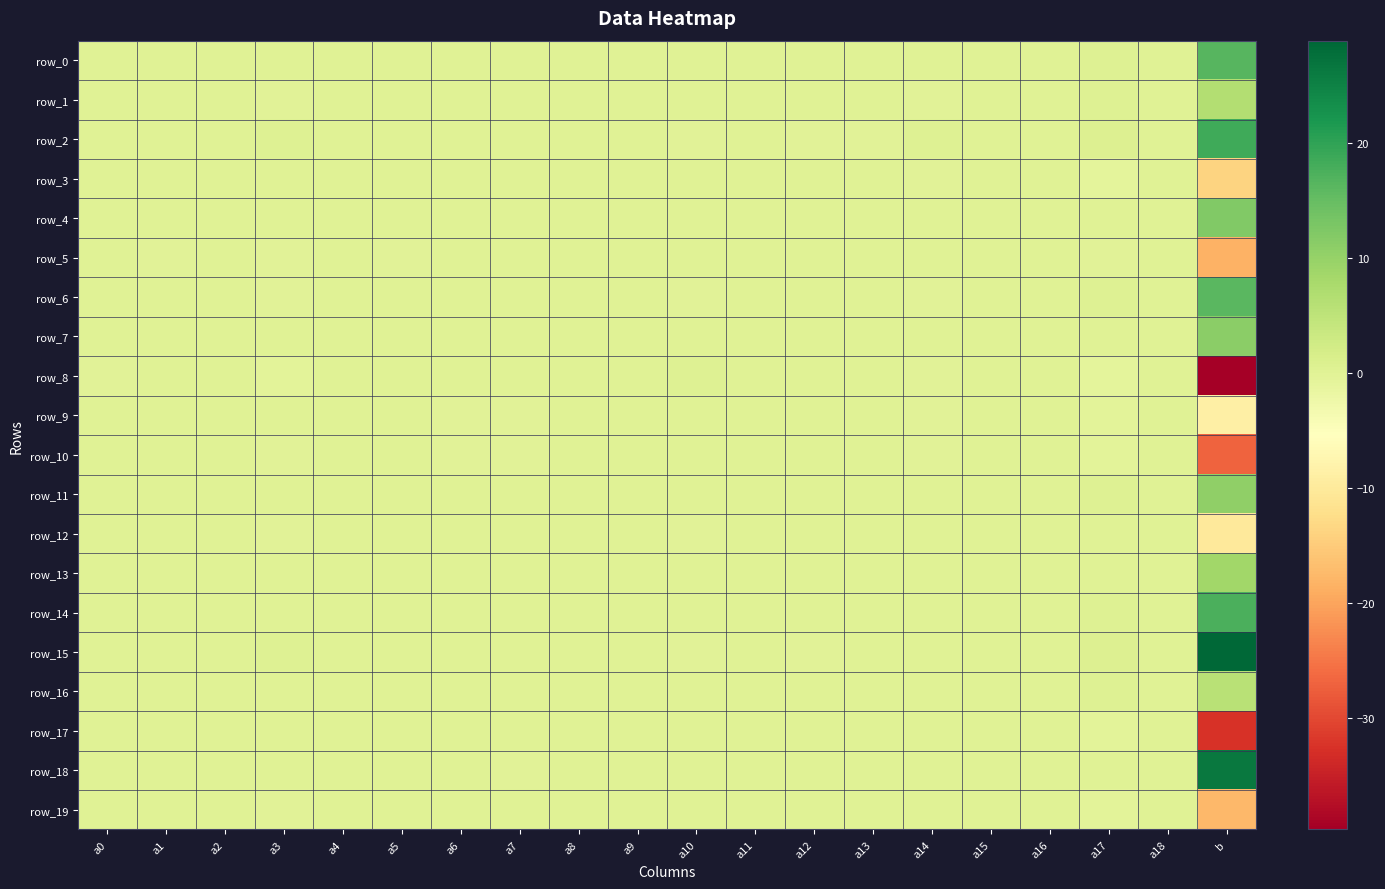

Is it true that row_19 equals 0.0 at a10?

False